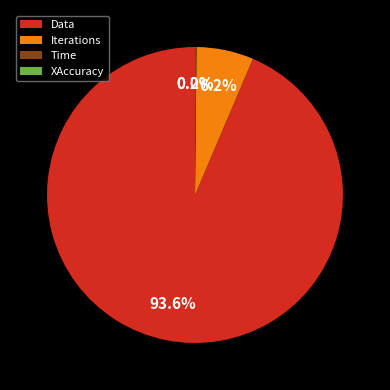

Between Data and Iterations, which is larger?

Data